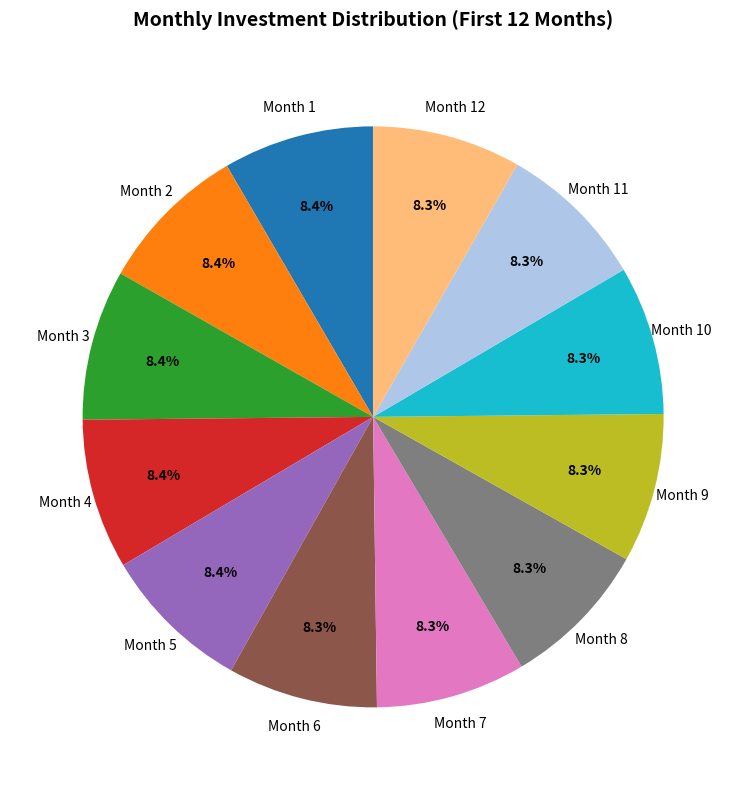

True or false: Month 1 accounts for 21% of the total.

False